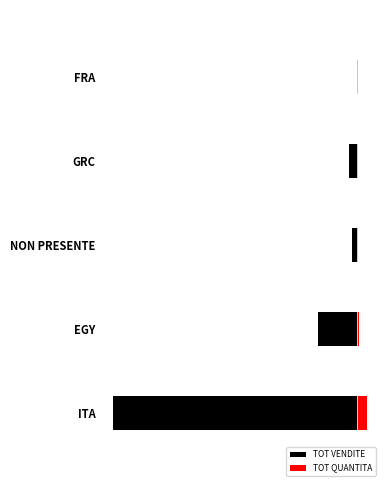

Is it true that TOT VENDITE equals -13.9 at FRA?

False